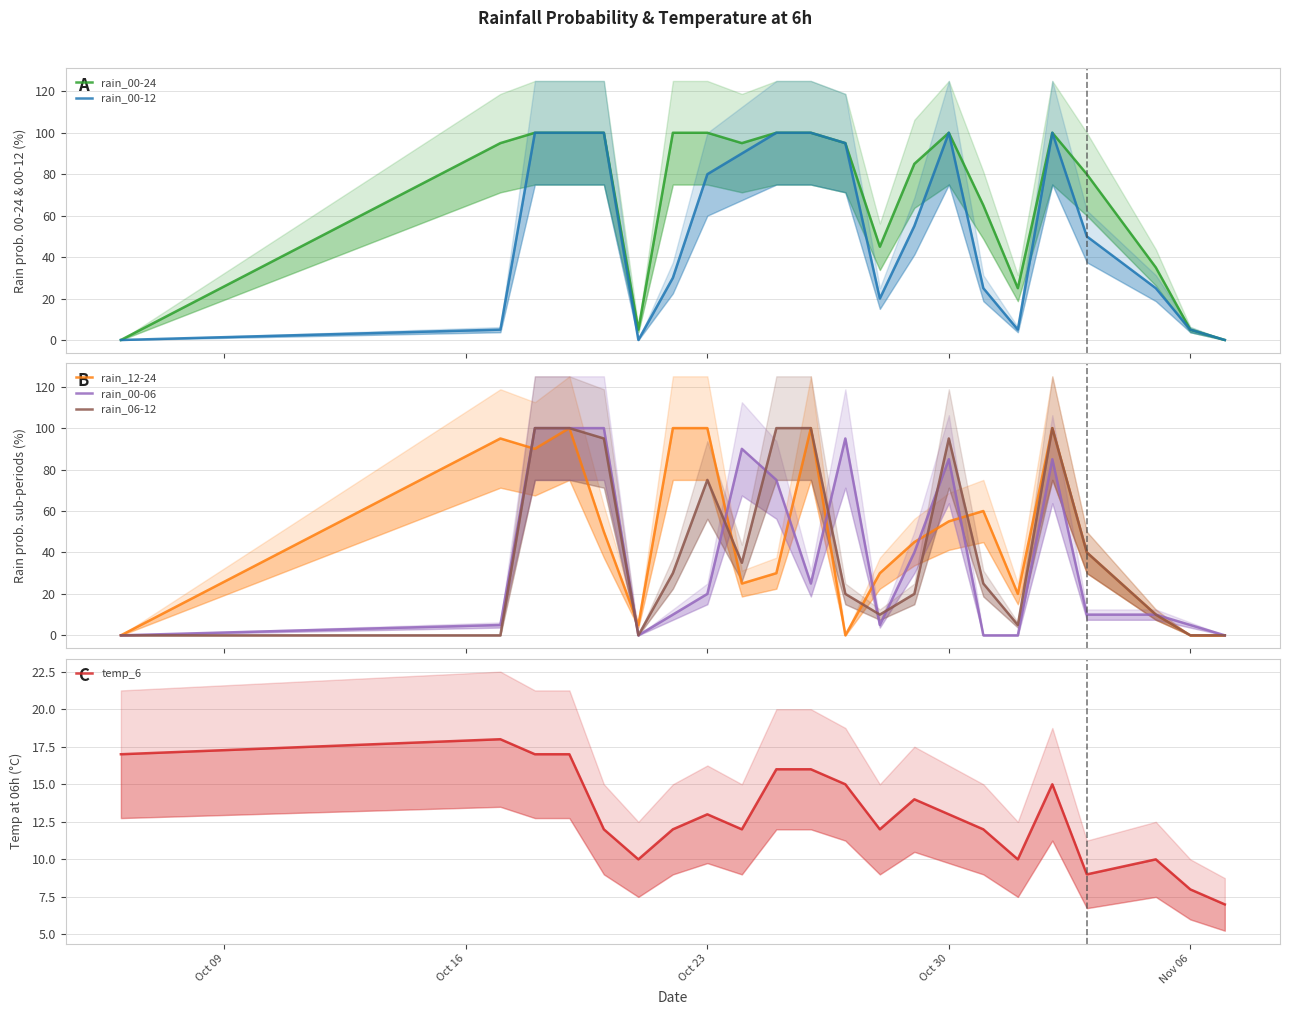

List the series in order of their peak value, highest first.

rain_00-24, rain_00-12, rain_12-24, rain_00-06, rain_06-12, temp_6